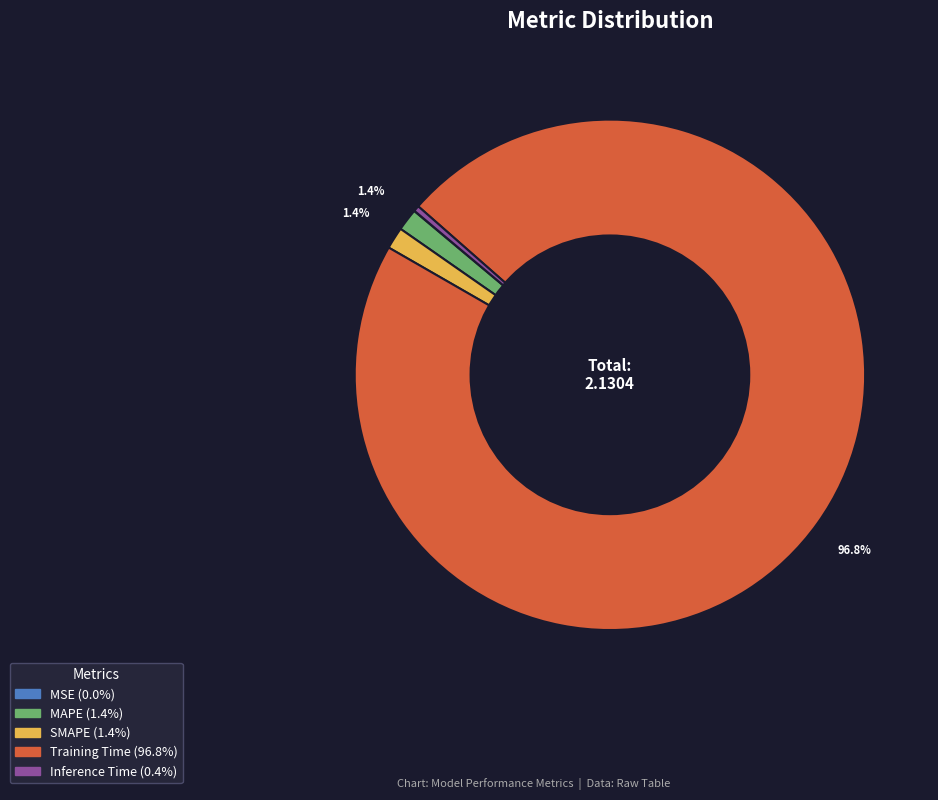

To the nearest percent, what is the difference between the SMAPE and Inference Time slice percentages?

1%